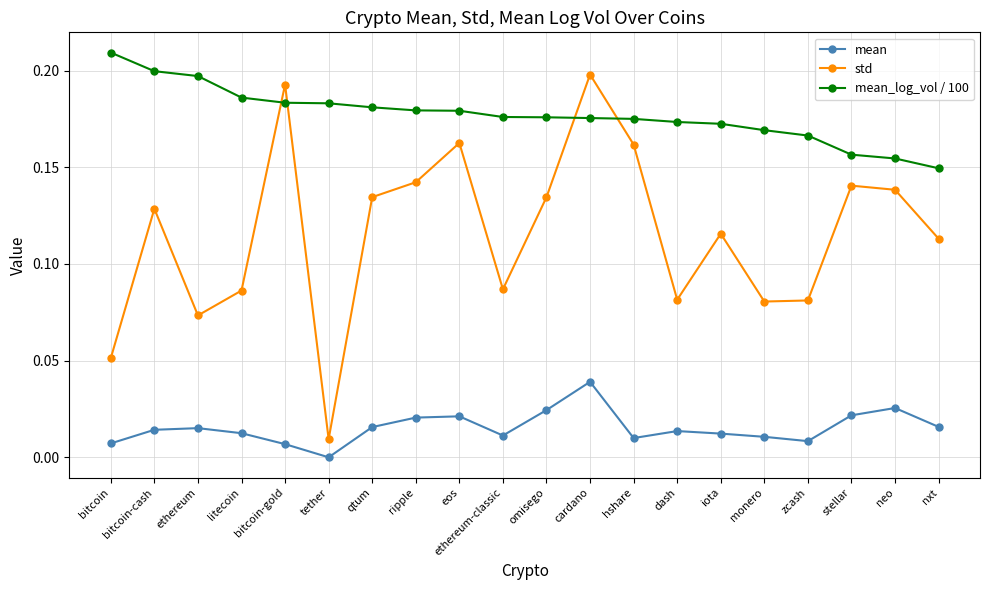

At which label is std closest to 0?

tether